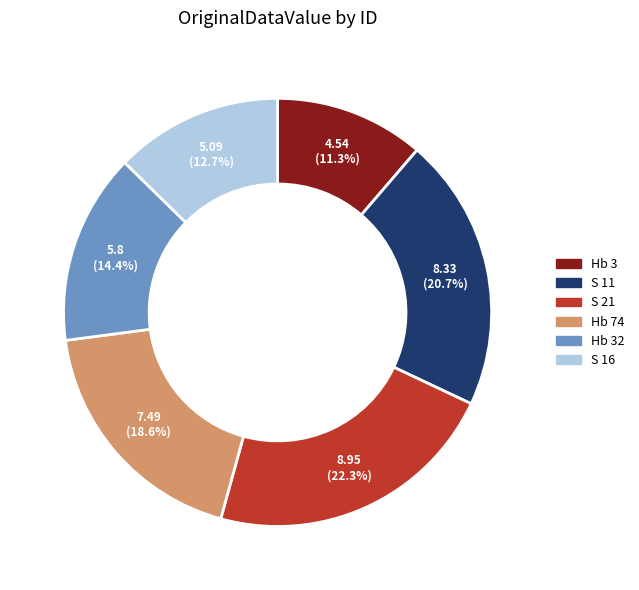

Approximately how many times larger is the value at S 11 compared to Hb 74?

1.1